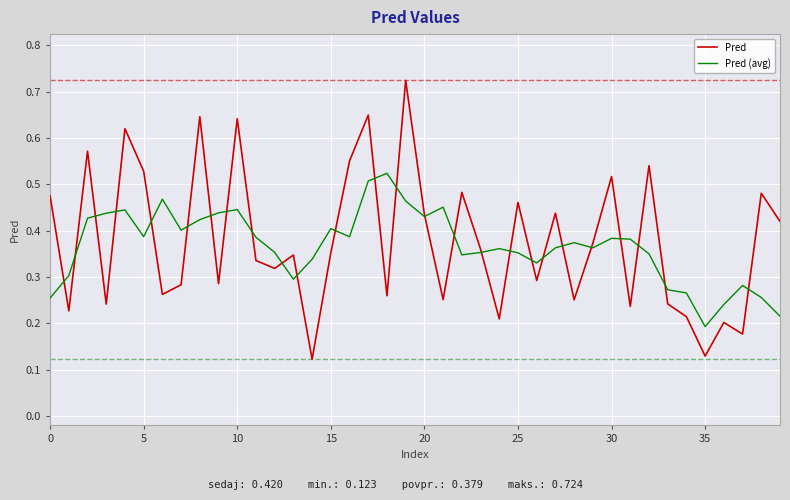

Which series has the largest total across all categories?

Pred